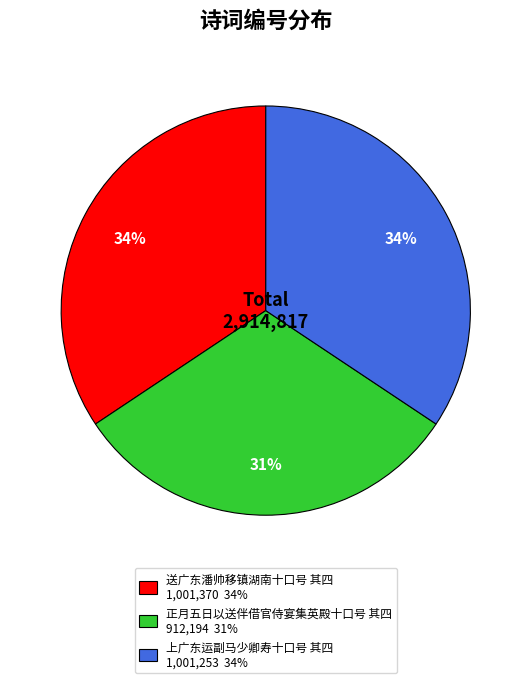

The 送广东潘帅移镇湖南十口号 其四 slice represents 34% of the pie. True or false?

True